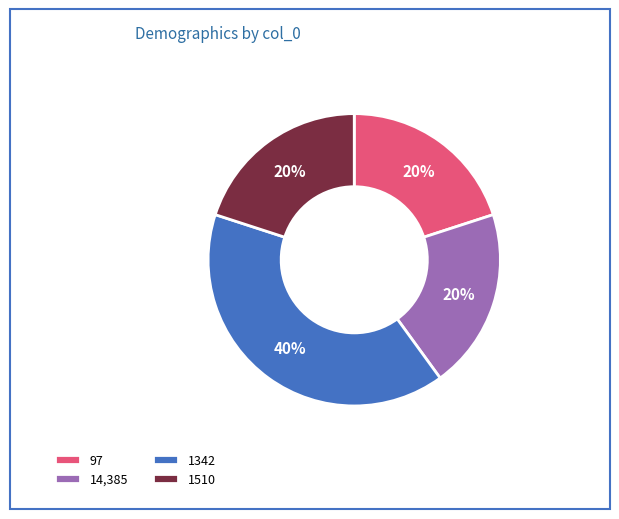

How many segments does this pie chart have?

4